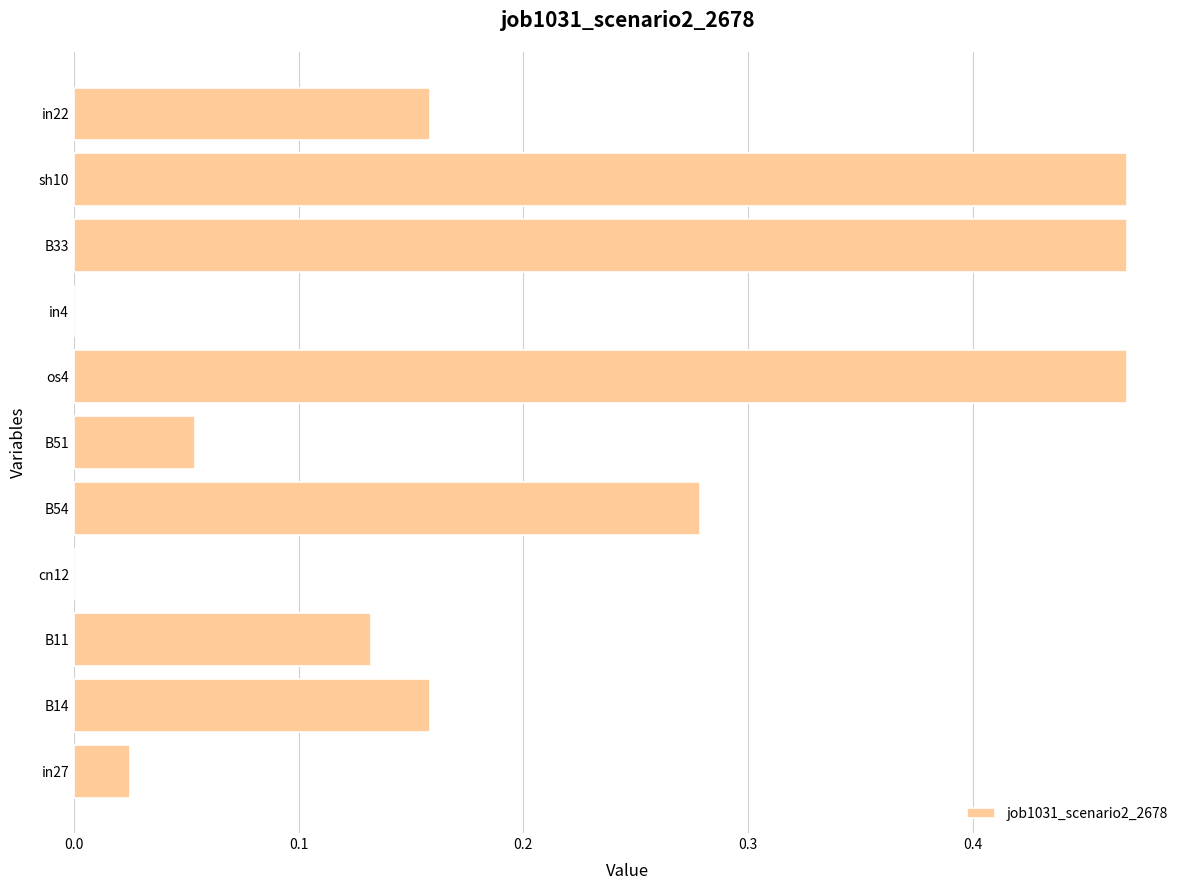

The value at cn12 is 0.0. True or false?

True